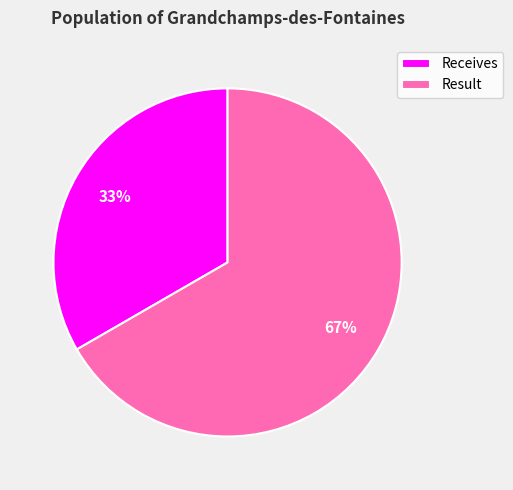

What is the majority slice?

Result